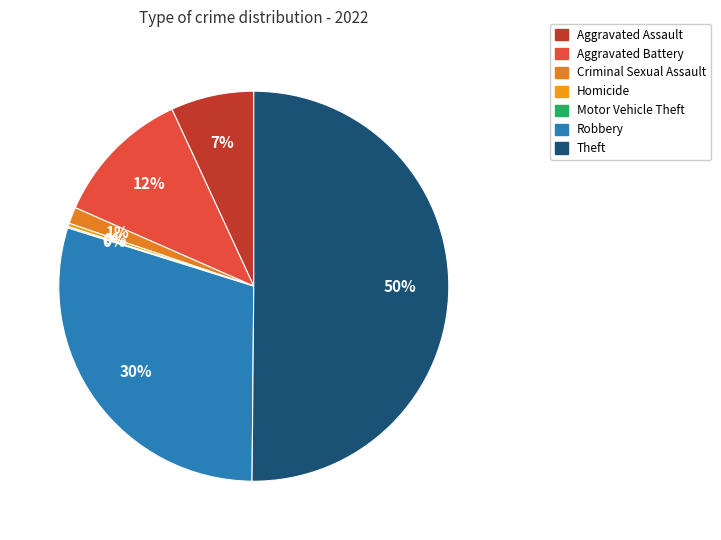

Which category has the smallest portion of the pie?

Motor Vehicle Theft